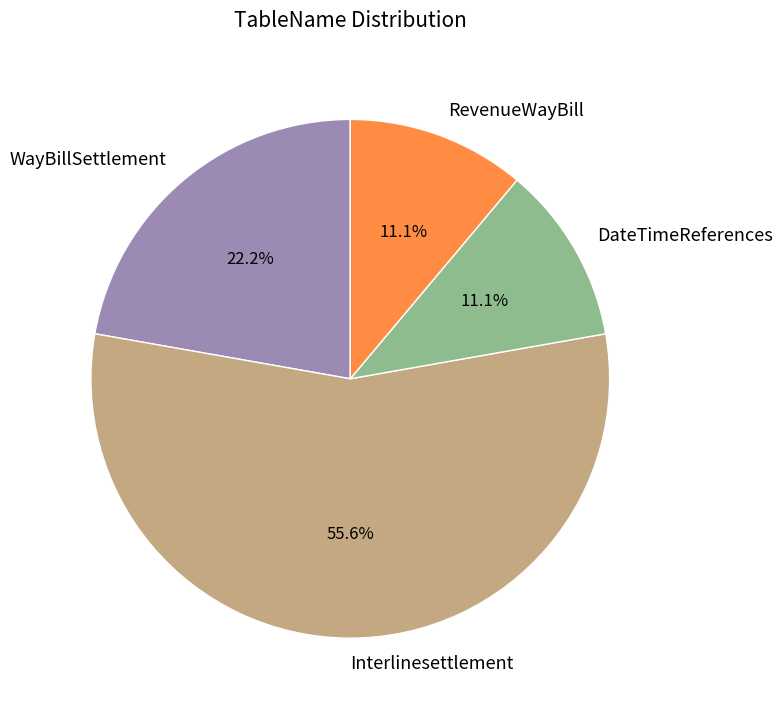

To the nearest percent, what is the difference between the largest and smallest slice percentages?

44%